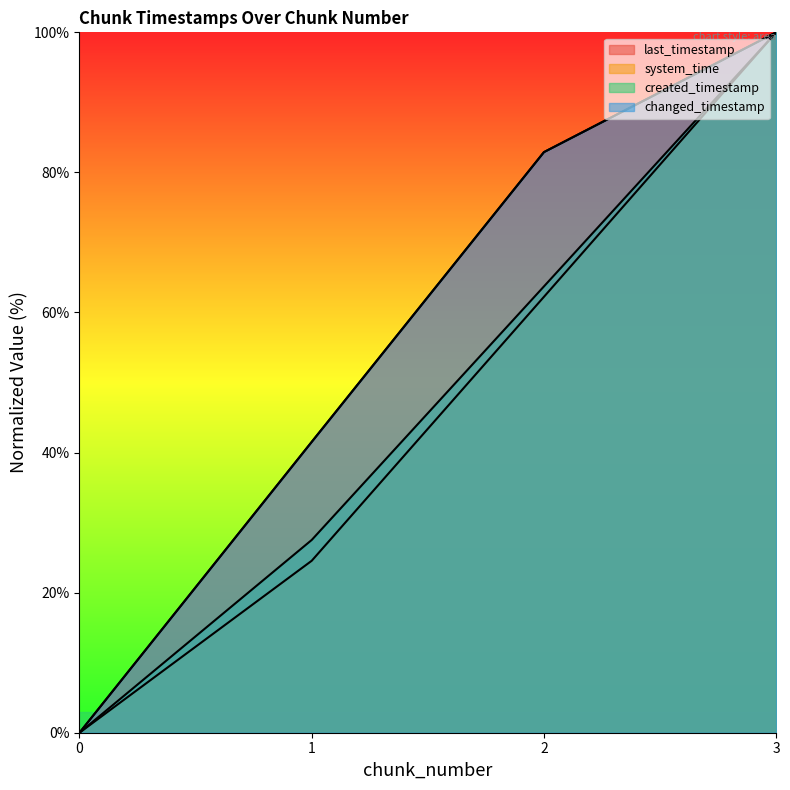

True or false: created_timestamp has more than 1 points higher than both neighbors.

False